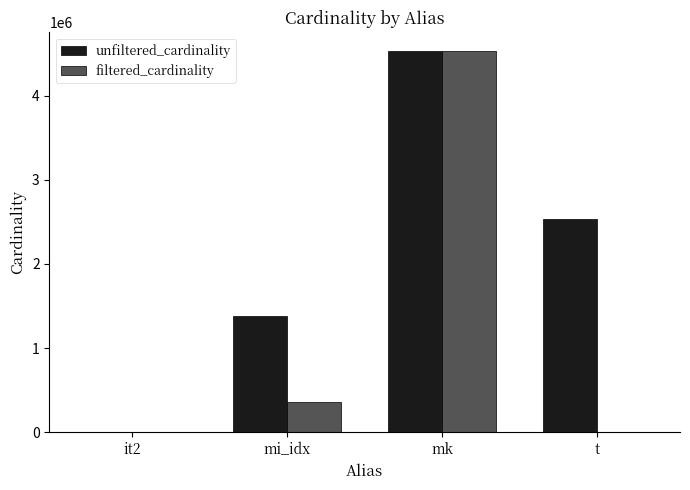

The value of filtered_cardinality at mk is 7919418. True or false?

False